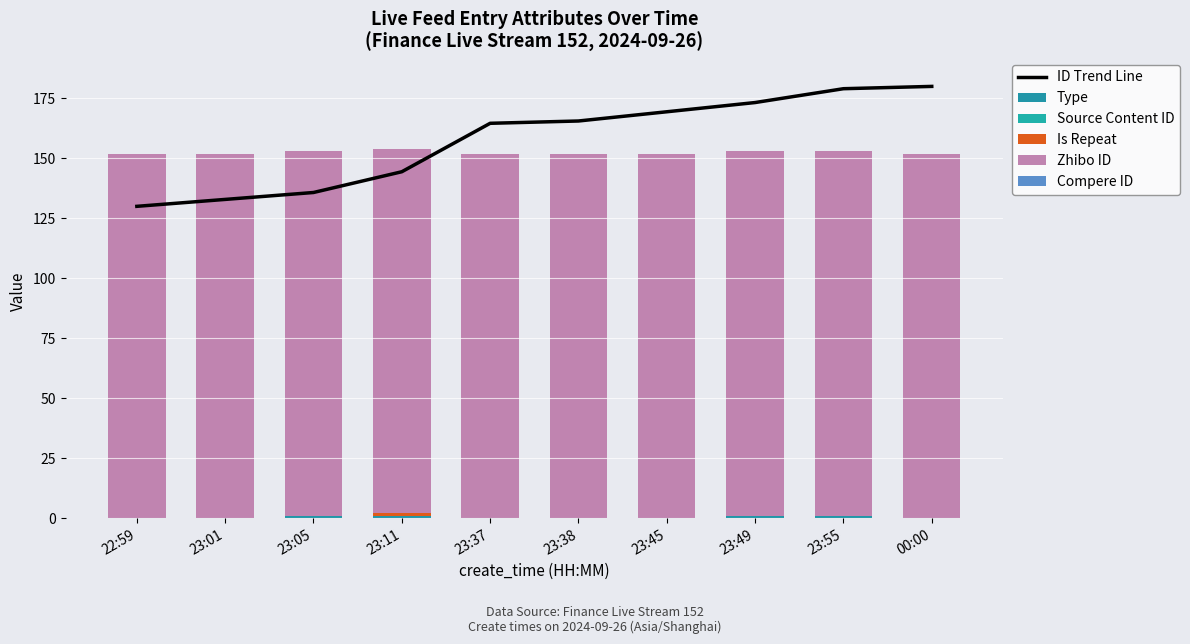

Reading left to right, list all the values displayed in this chart.

ID Trend Line: 22:59=130.0	23:01=132.9	23:05=135.8	23:11=144.4	23:37=164.6	23:38=165.6	23:45=169.4	23:49=173.3	23:55=179.0	00:00=180.0
Type: 22:59=0.0	23:01=0.0	23:05=1.0	23:11=1.0	23:37=0.0	23:38=0.0	23:45=0.0	23:49=1.0	23:55=1.0	00:00=0.0
Source Content ID: 22:59=0.0	23:01=0.0	23:05=0.0	23:11=0.0	23:37=0.0	23:38=0.0	23:45=0.0	23:49=0.0	23:55=0.0	00:00=0.0
Is Repeat: 22:59=0.0	23:01=0.0	23:05=0.0	23:11=1.0	23:37=0.0	23:38=0.0	23:45=0.0	23:49=0.0	23:55=0.0	00:00=0.0
Zhibo ID: 22:59=152.0	23:01=152.0	23:05=152.0	23:11=152.0	23:37=152.0	23:38=152.0	23:45=152.0	23:49=152.0	23:55=152.0	00:00=152.0
Compere ID: 22:59=0.0	23:01=0.0	23:05=0.0	23:11=0.0	23:37=0.0	23:38=0.0	23:45=0.0	23:49=0.0	23:55=0.0	00:00=0.0